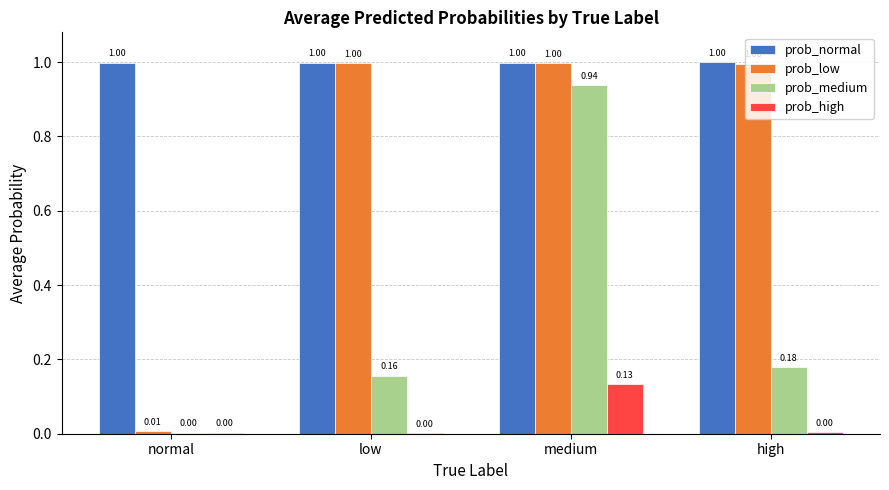

How many groups of bars are there?

4